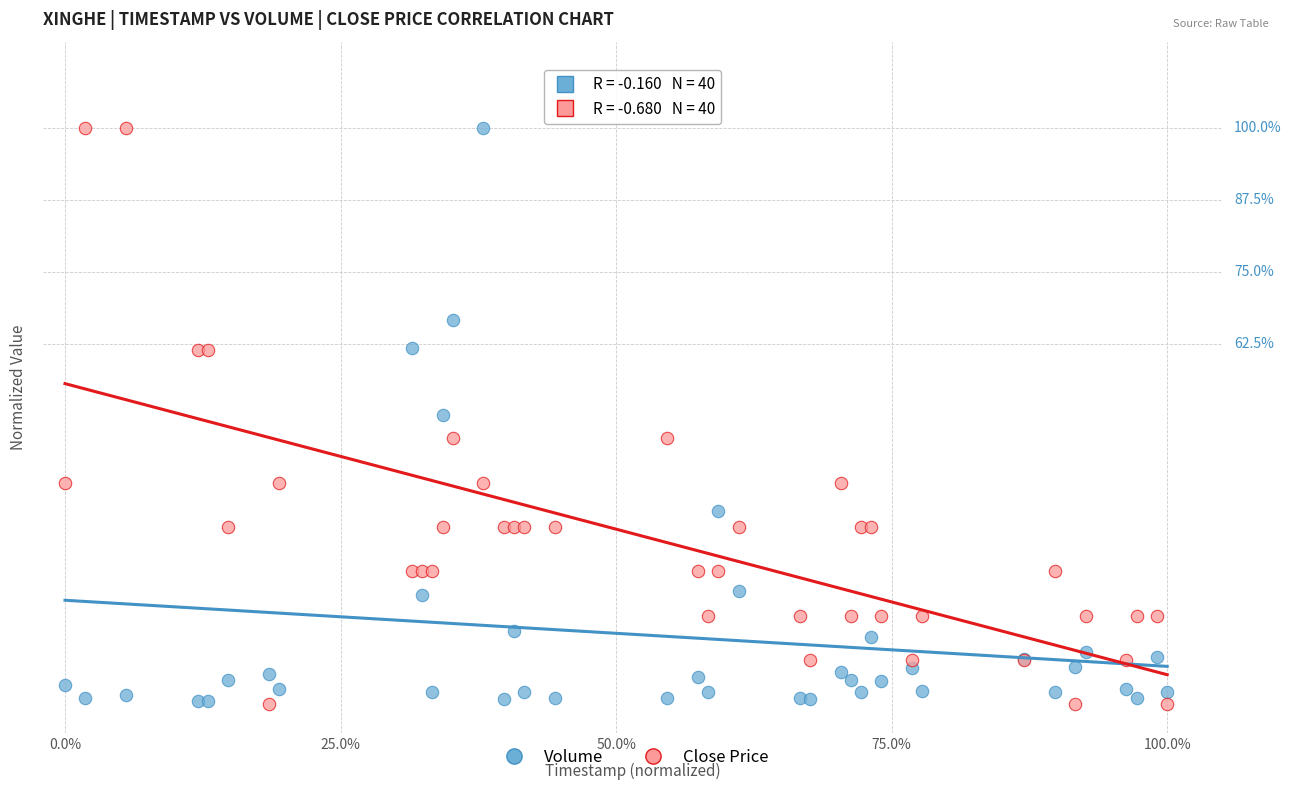

What are all the series names shown in the legend?

Volume, Close Price